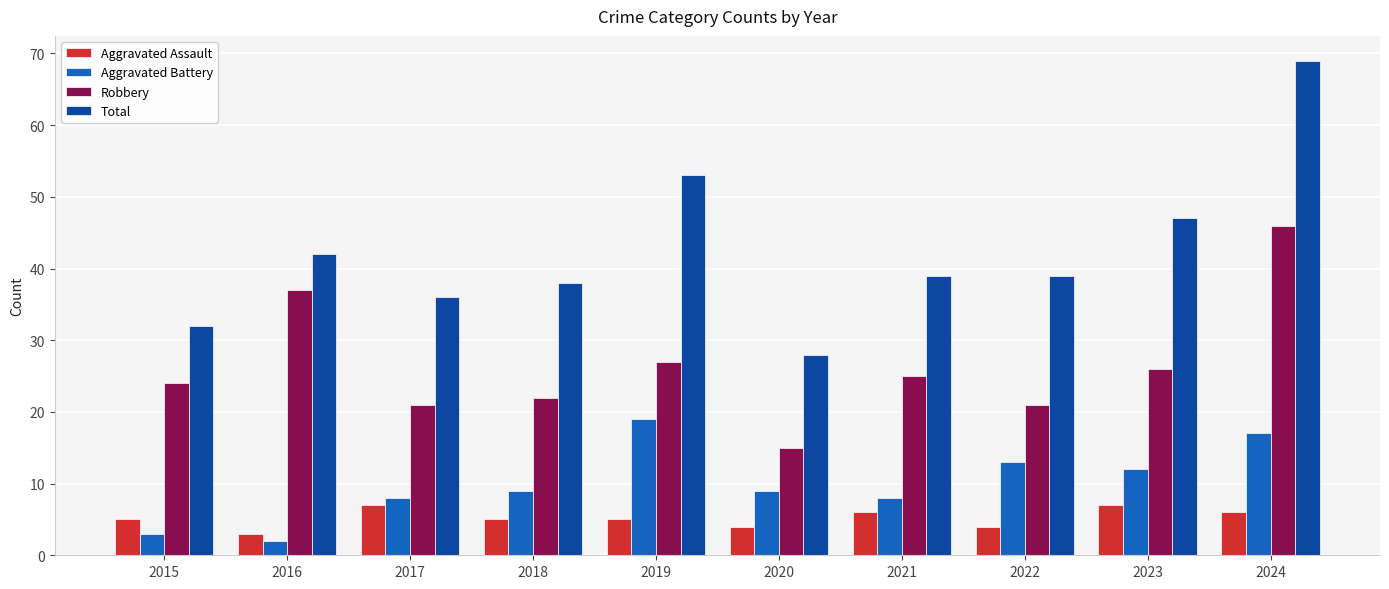

Which series has the largest total across all categories?

Total